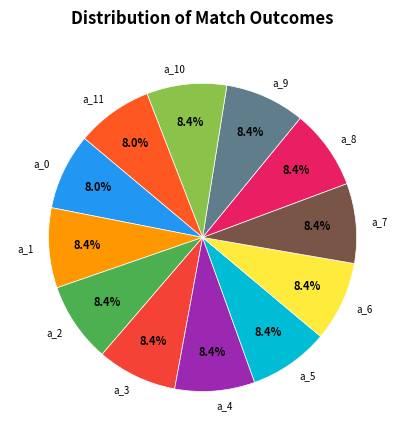

Count the number of slices in the pie.

12